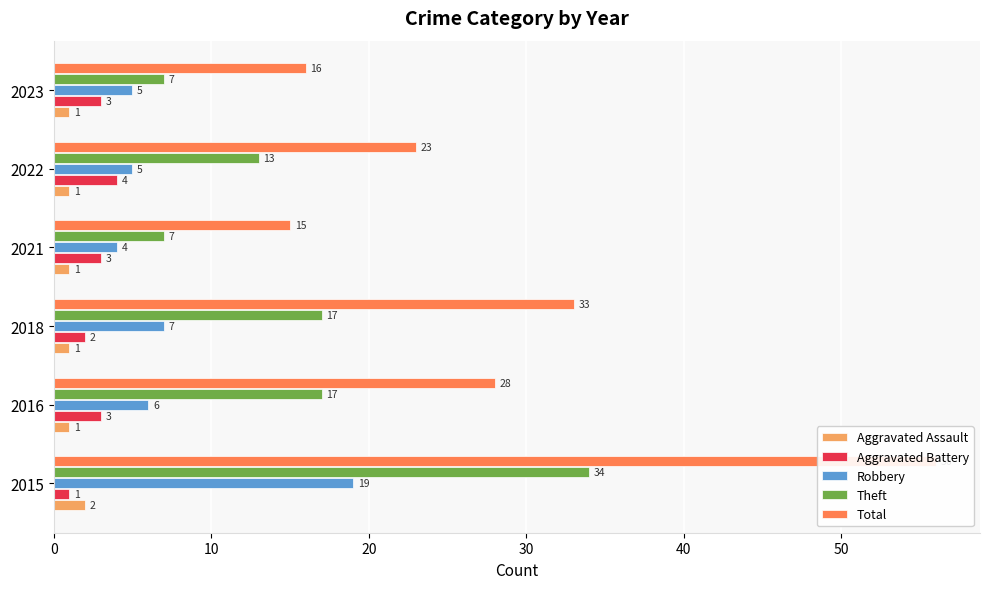

What is the difference between the maximum and minimum values in the Theft series?

27